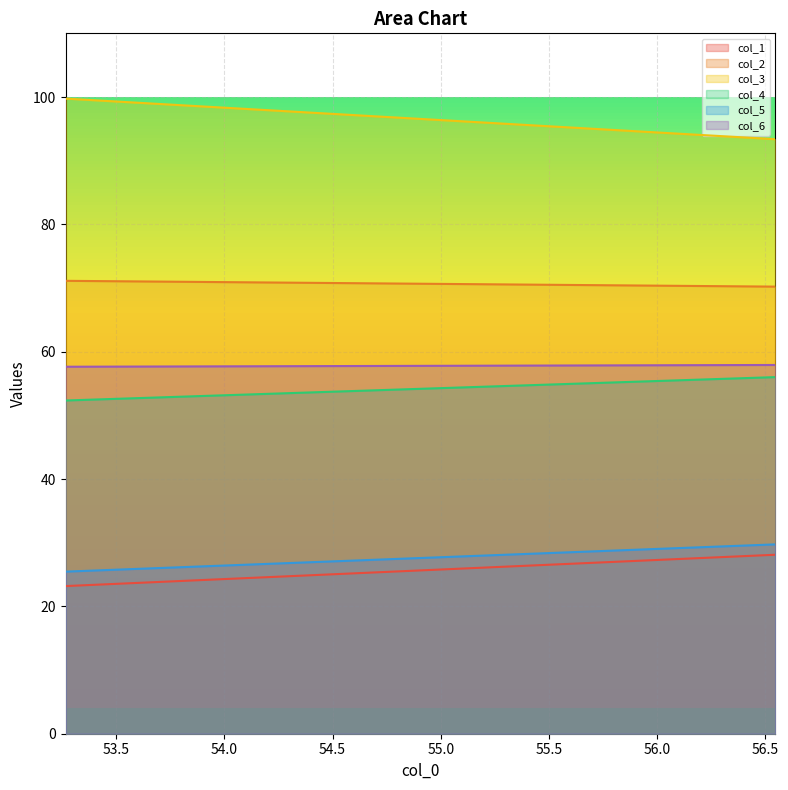

Rank the series at 53.265625 from lowest to highest value.

col_1, col_5, col_4, col_6, col_2, col_3